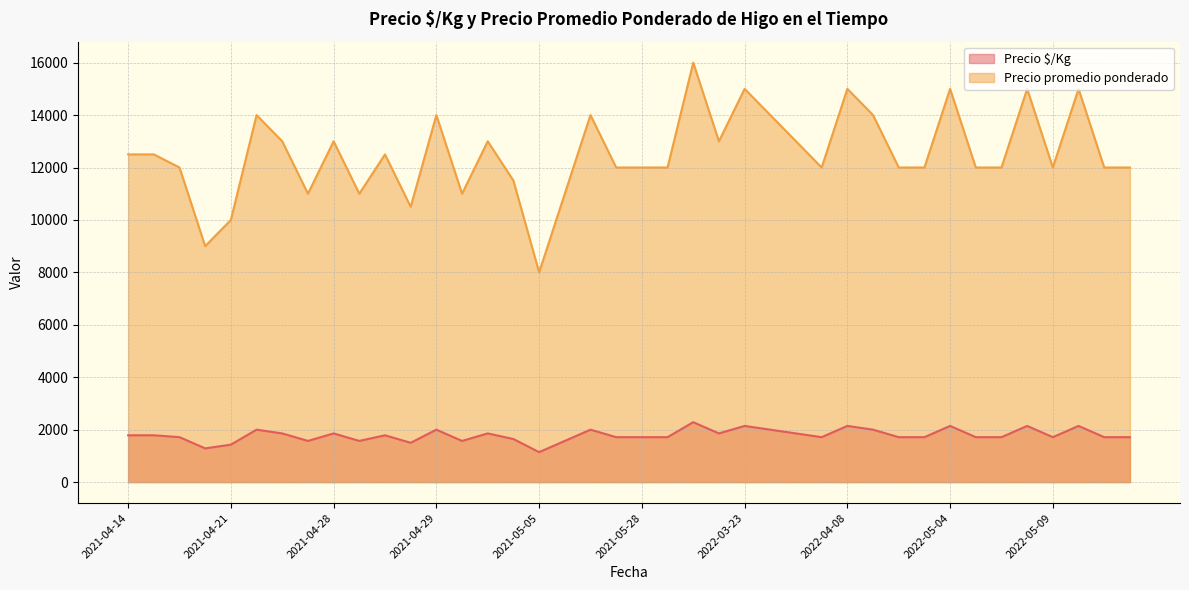

What is the lowest value of the Precio $/Kg series?

1143